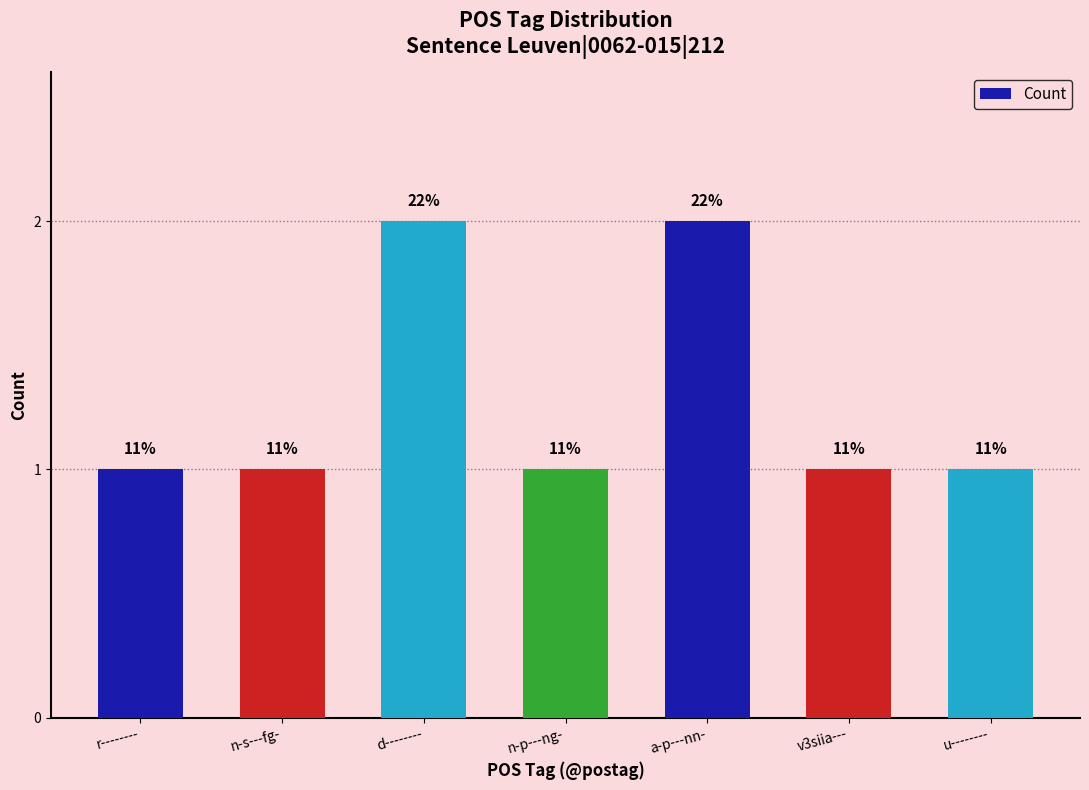

Between n-s---fg- and r--------, which is larger?

n-s---fg-